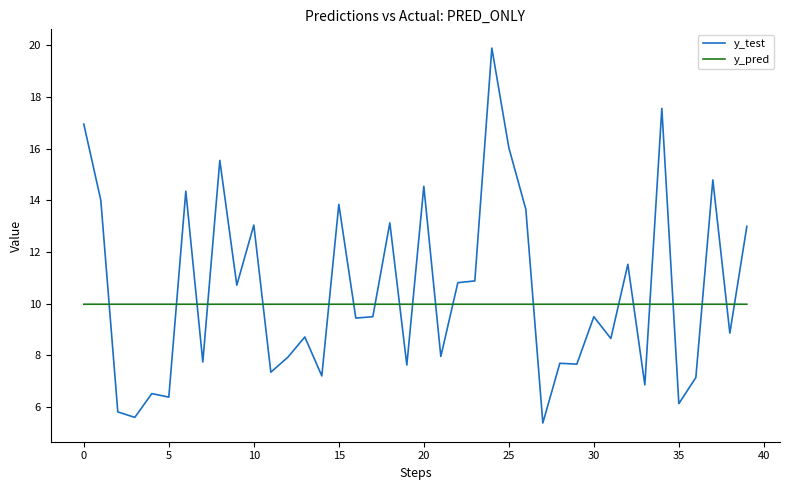

At how many categories does at least one series exceed 18?

1